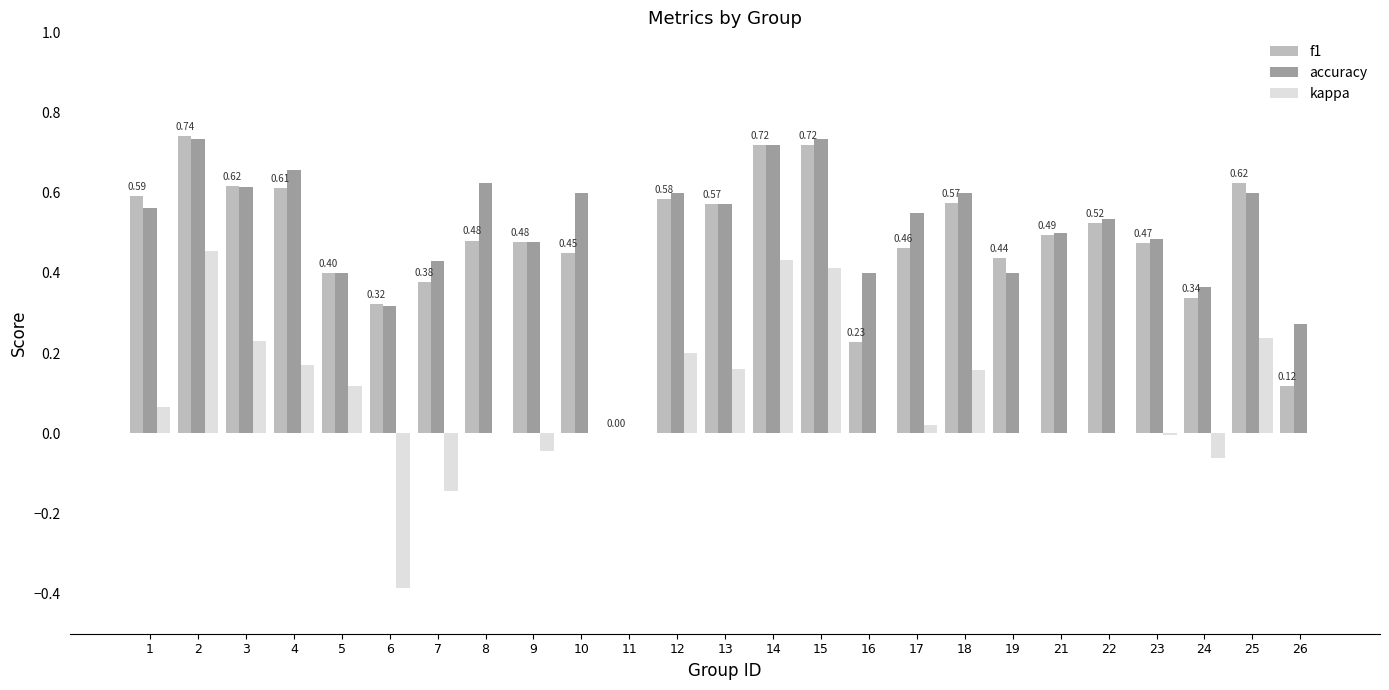

Which series changed the most between 6 and 25?

kappa